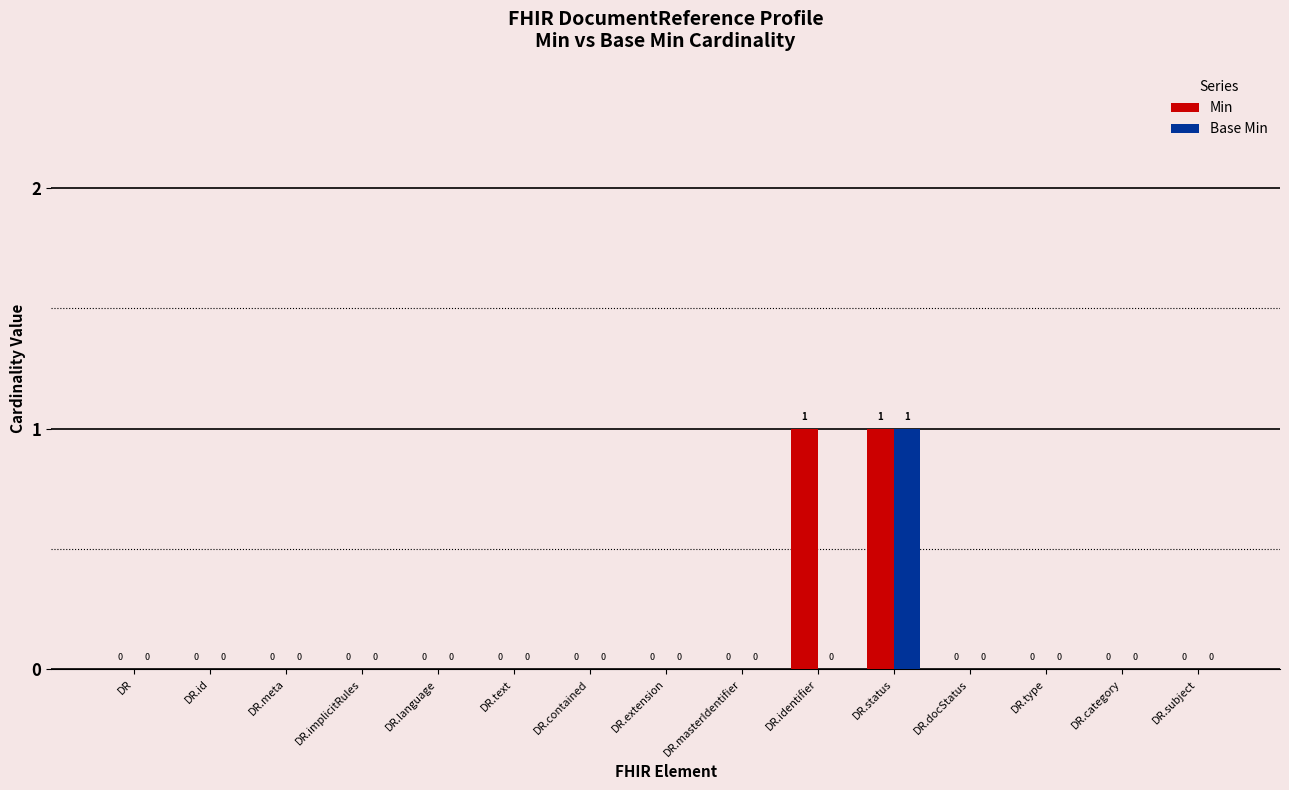

What are all the series names shown in the legend?

Min, Base Min